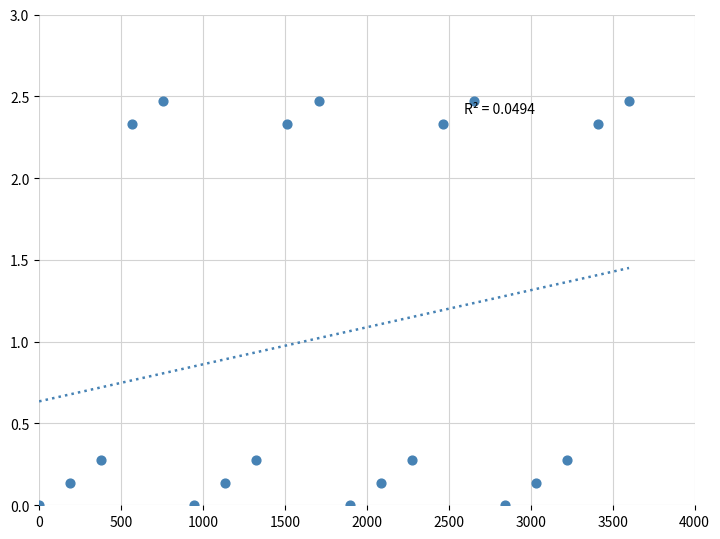

What is the range of X values (max minus min)?

3600.0